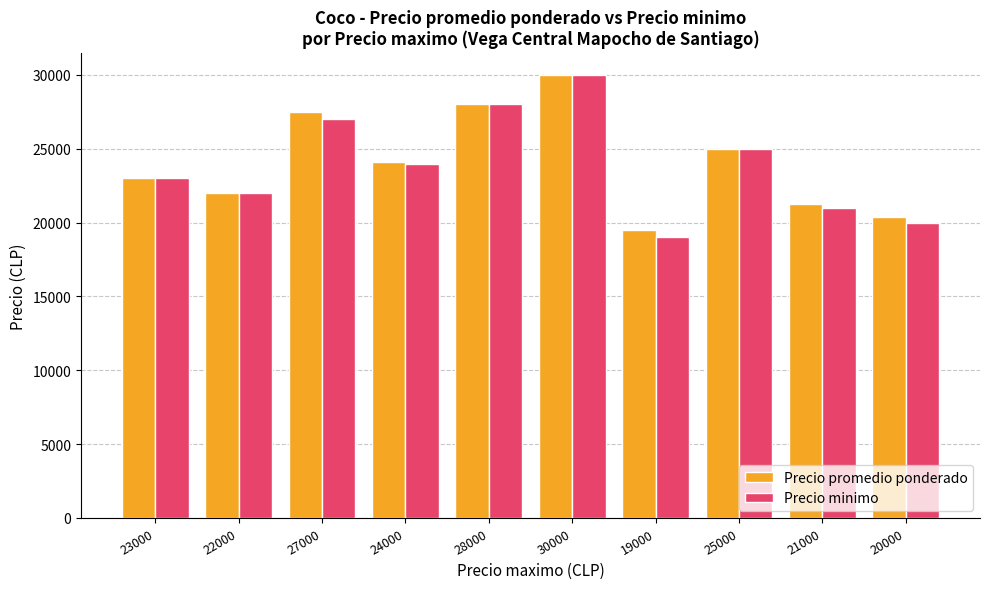

Which series has the widest spread of values?

Precio minimo